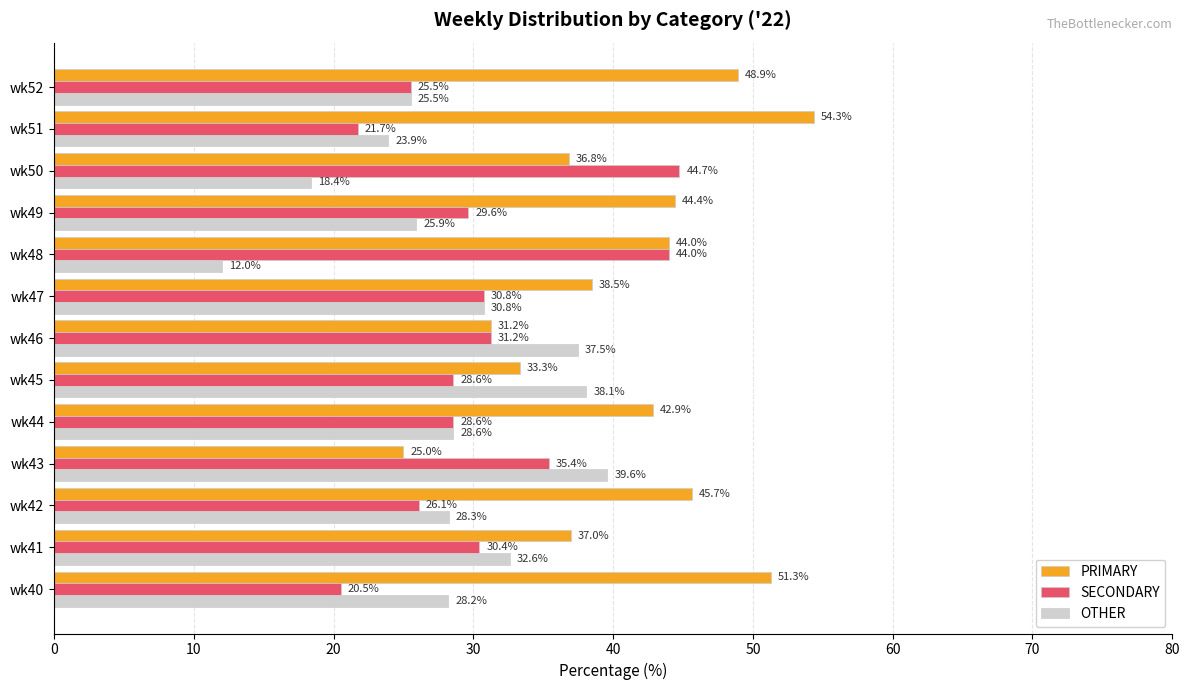

What is the difference between the second highest and second lowest values in the SECONDARY series?

22.3